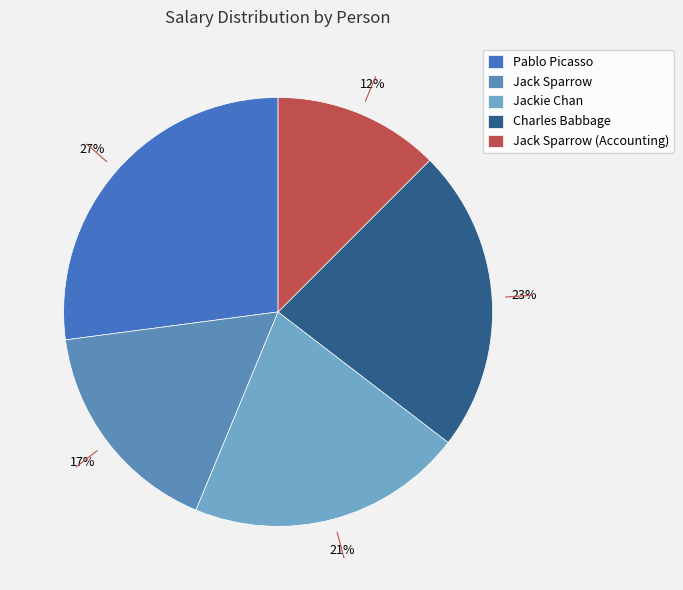

The Jackie Chan slice represents 30% of the pie. True or false?

False